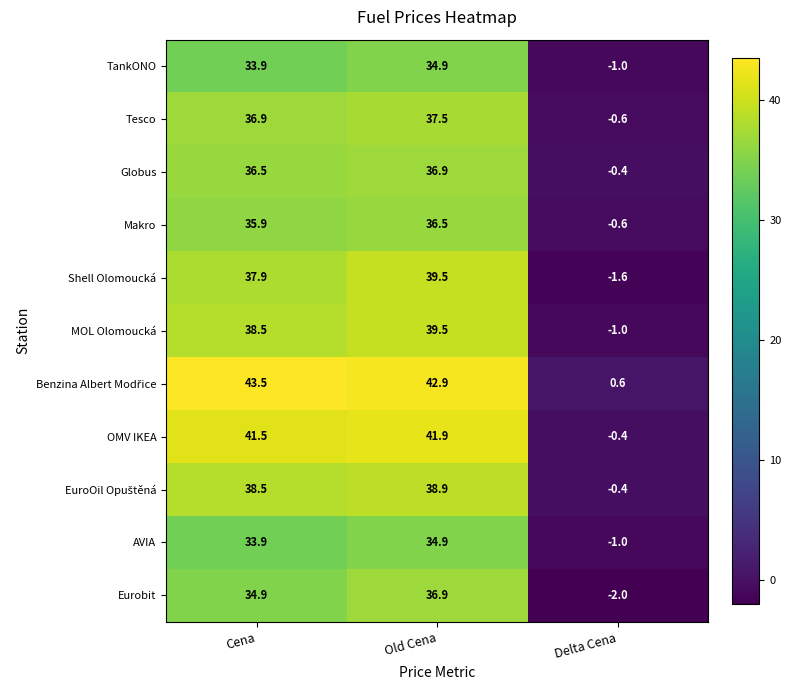

How many series are shown in this chart?

11